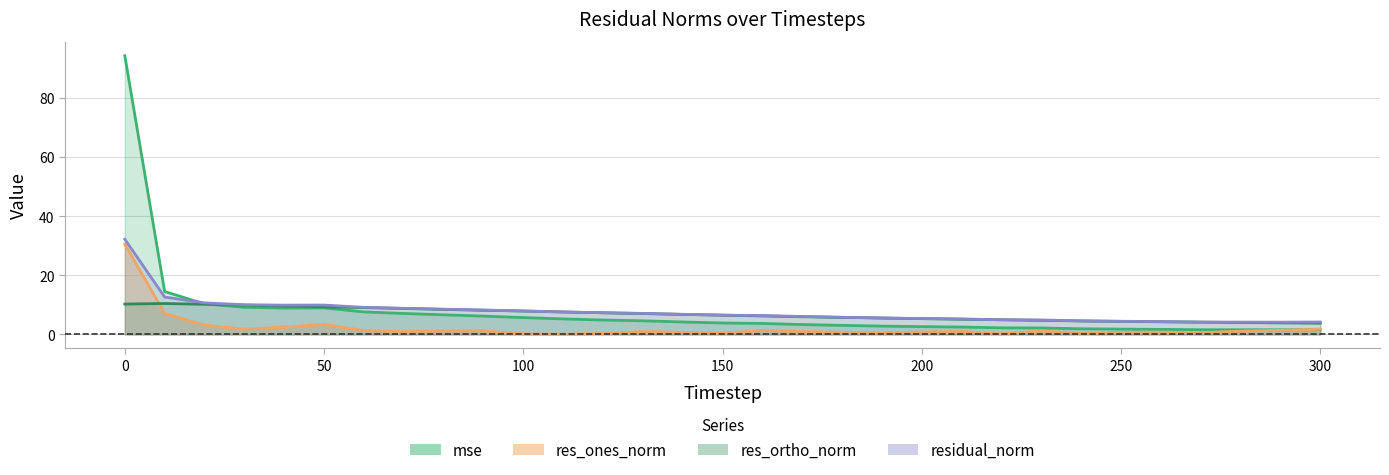

What is the difference between the second highest and second lowest values in the res_ortho_norm series?

6.4